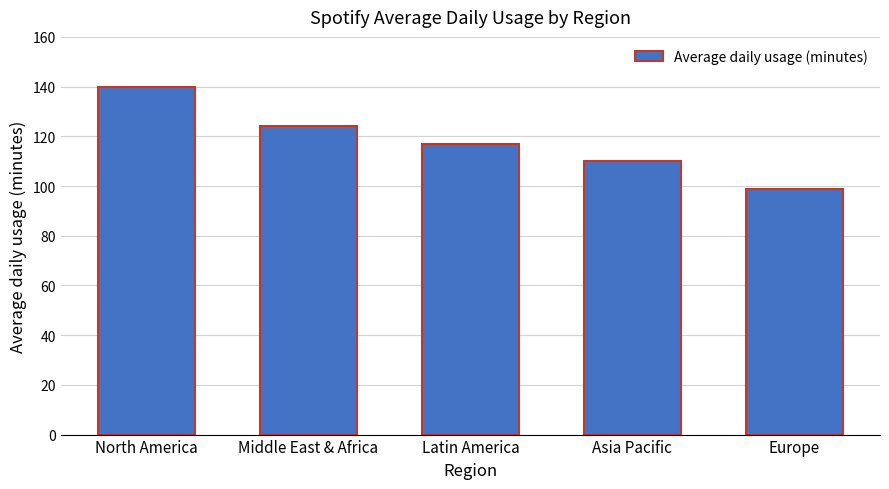

What is the difference between the second highest and second lowest values?

14